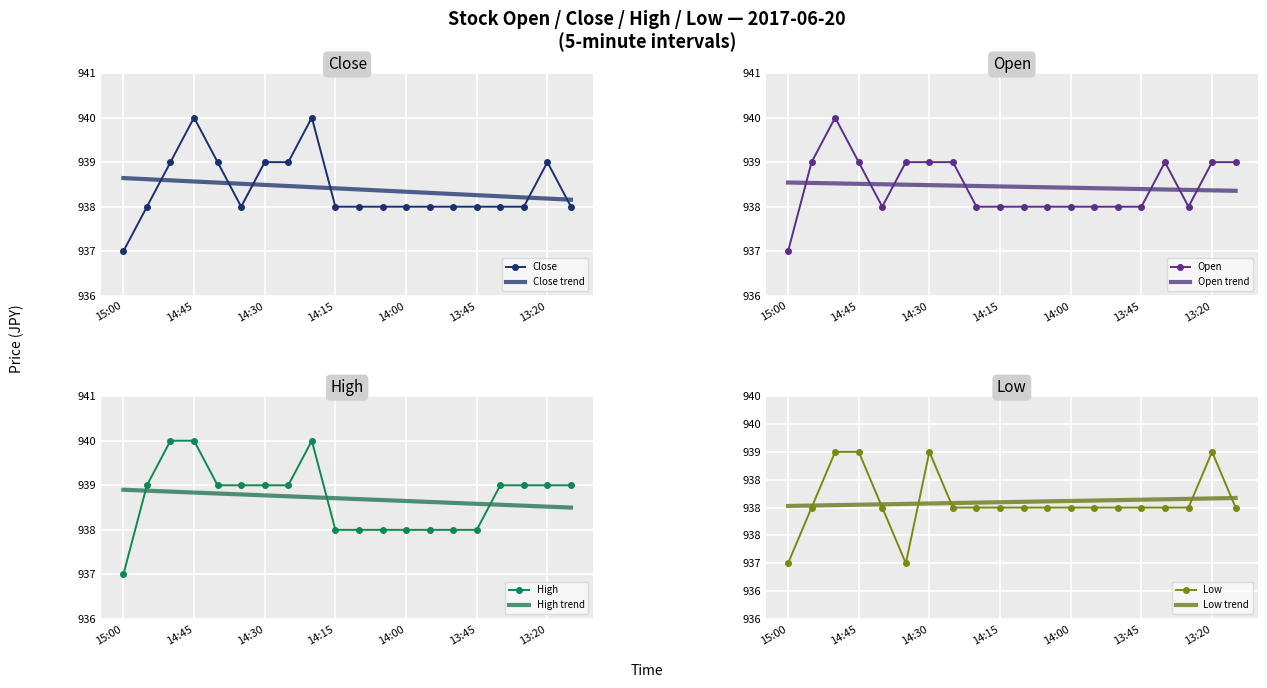

True or false: High and Low cross at least once.

False